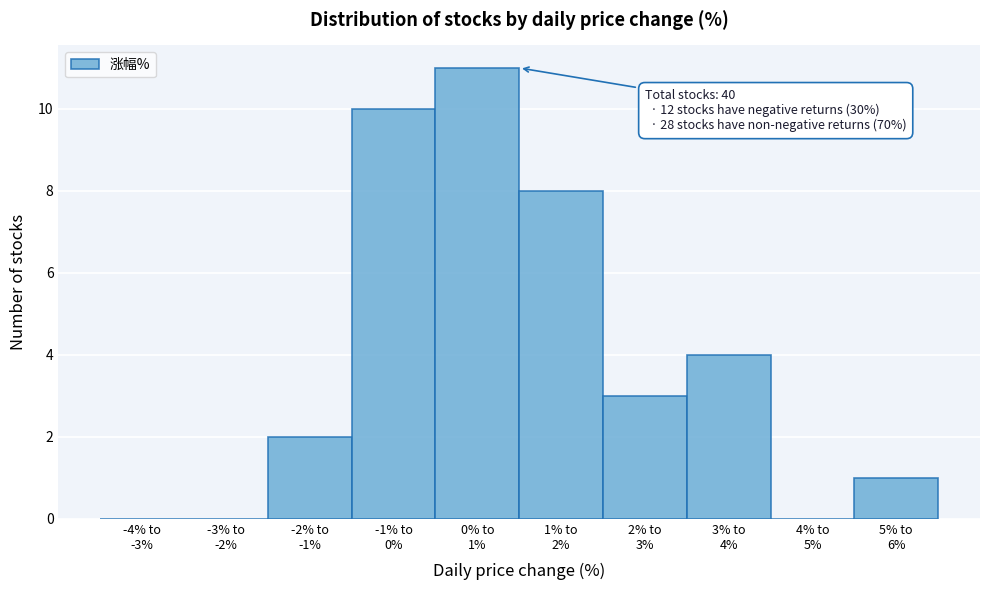

What is the greatest value displayed?

11